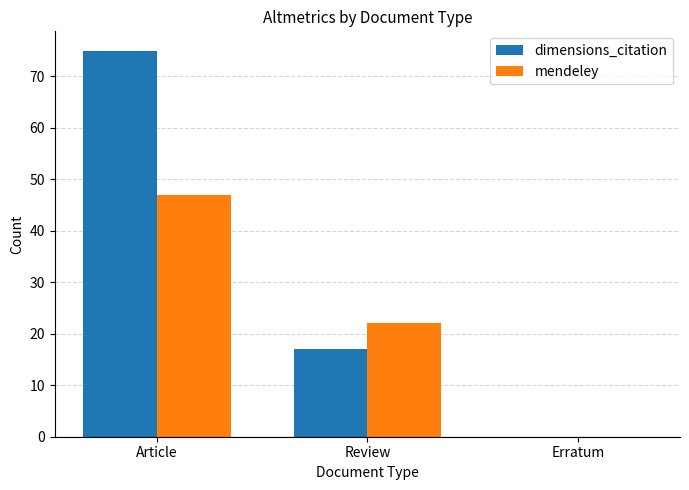

Which series changed the most between Article and Review?

dimensions_citation